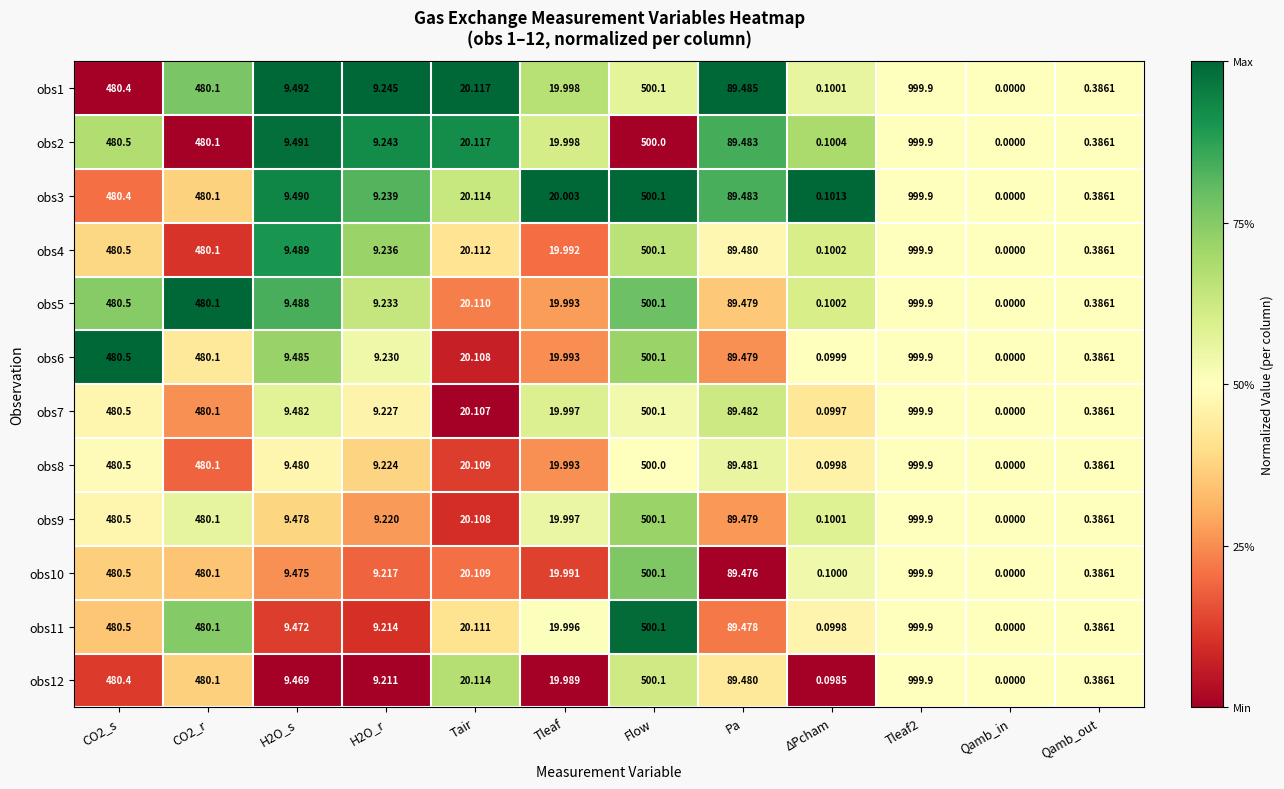

Where is obs10 nearest to the value 499?

Flow